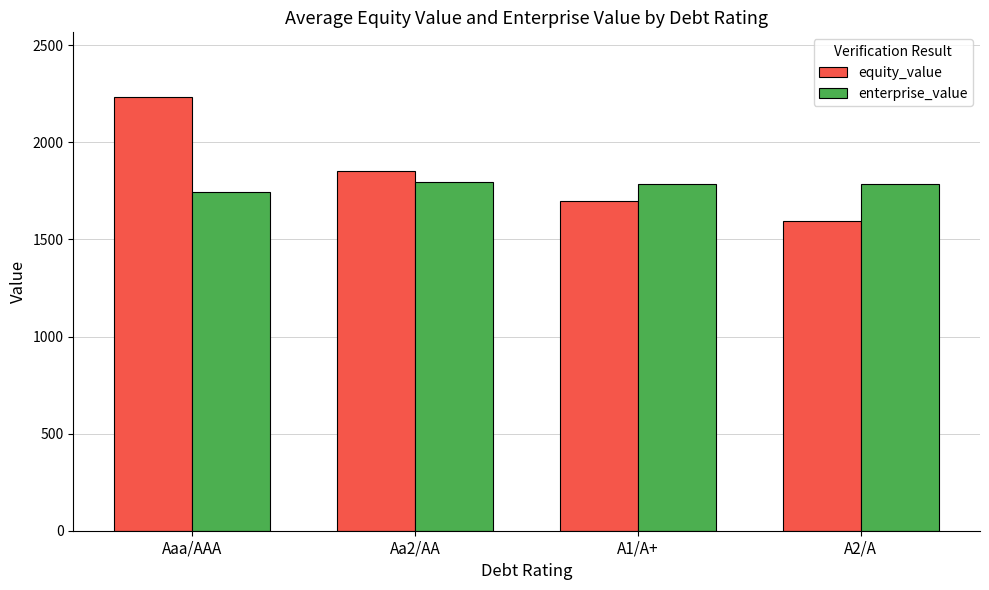

What is the maximum value shown in the chart?

2232.0